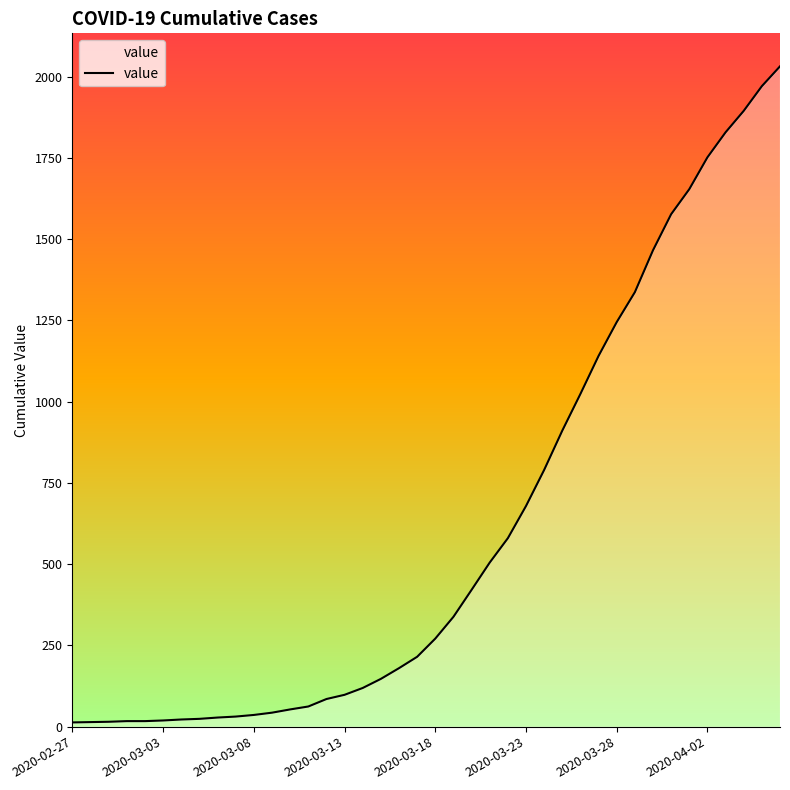

What is the difference between the maximum and minimum values?

2019